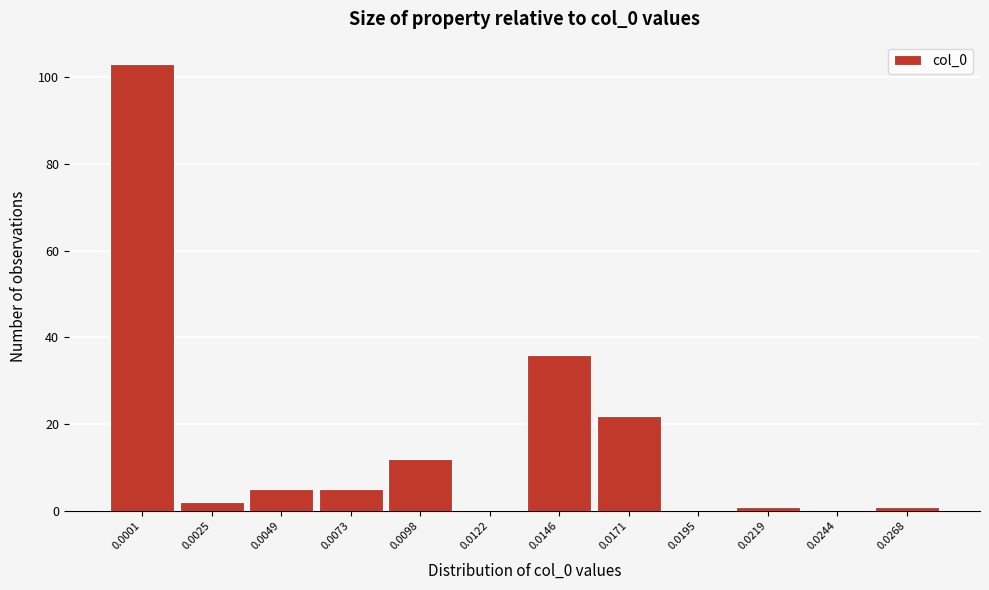

Reading left to right, extract all data points from this chart.

0.0001=103	0.0025=2	0.0049=5	0.0073=5	0.0098=12	0.0122=0	0.0146=36	0.0171=22	0.0195=0	0.0219=1	0.0244=0	0.0268=1